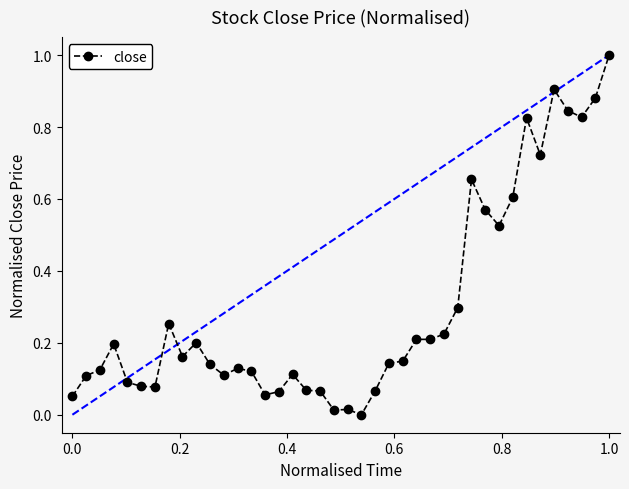

True or false: close has more than 0 points higher than both neighbors.

True